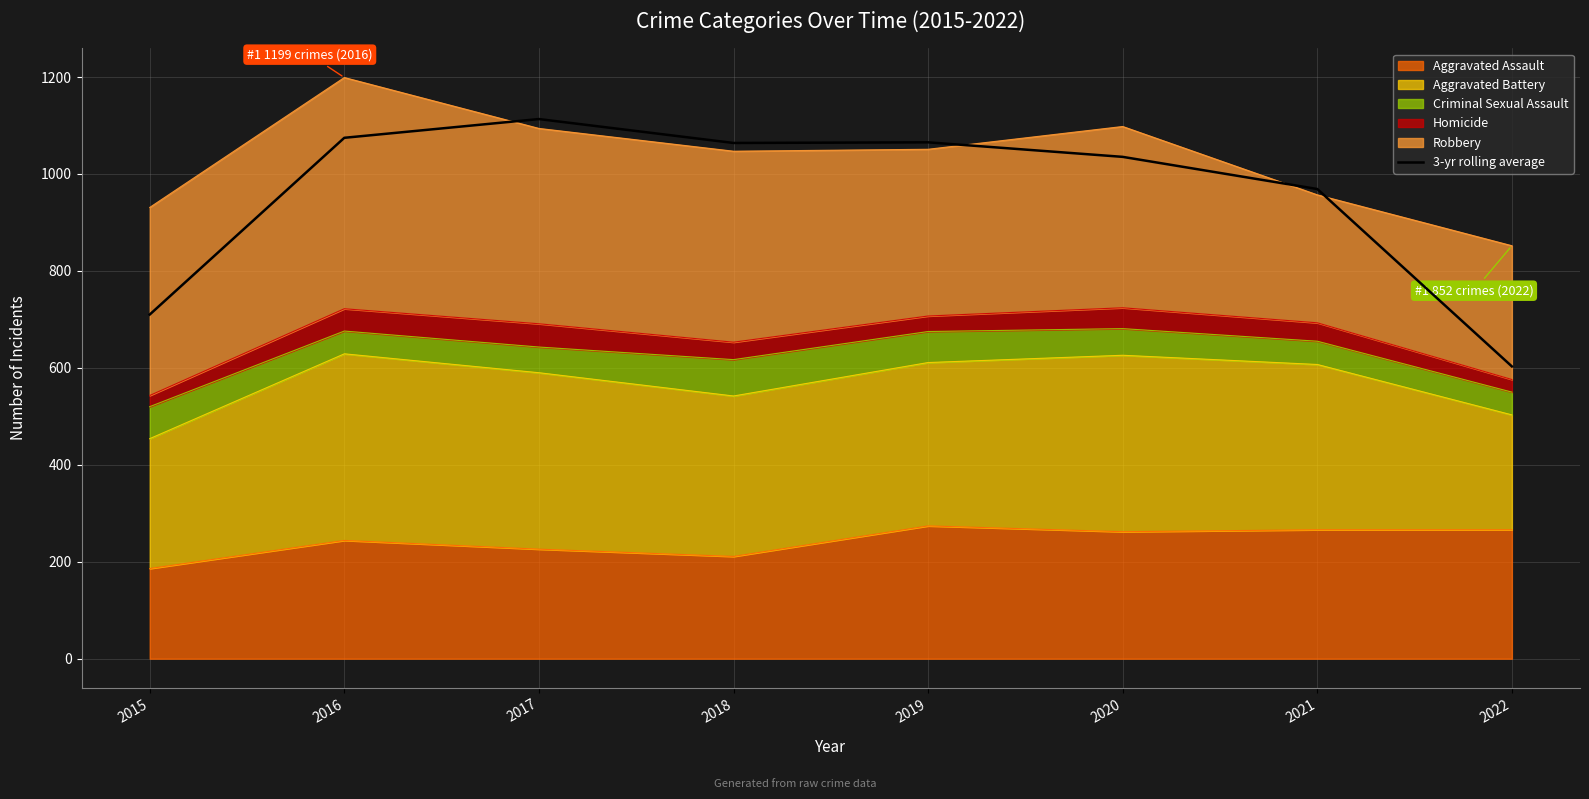

What is the difference between the values at 2020 and 2019?

30.0